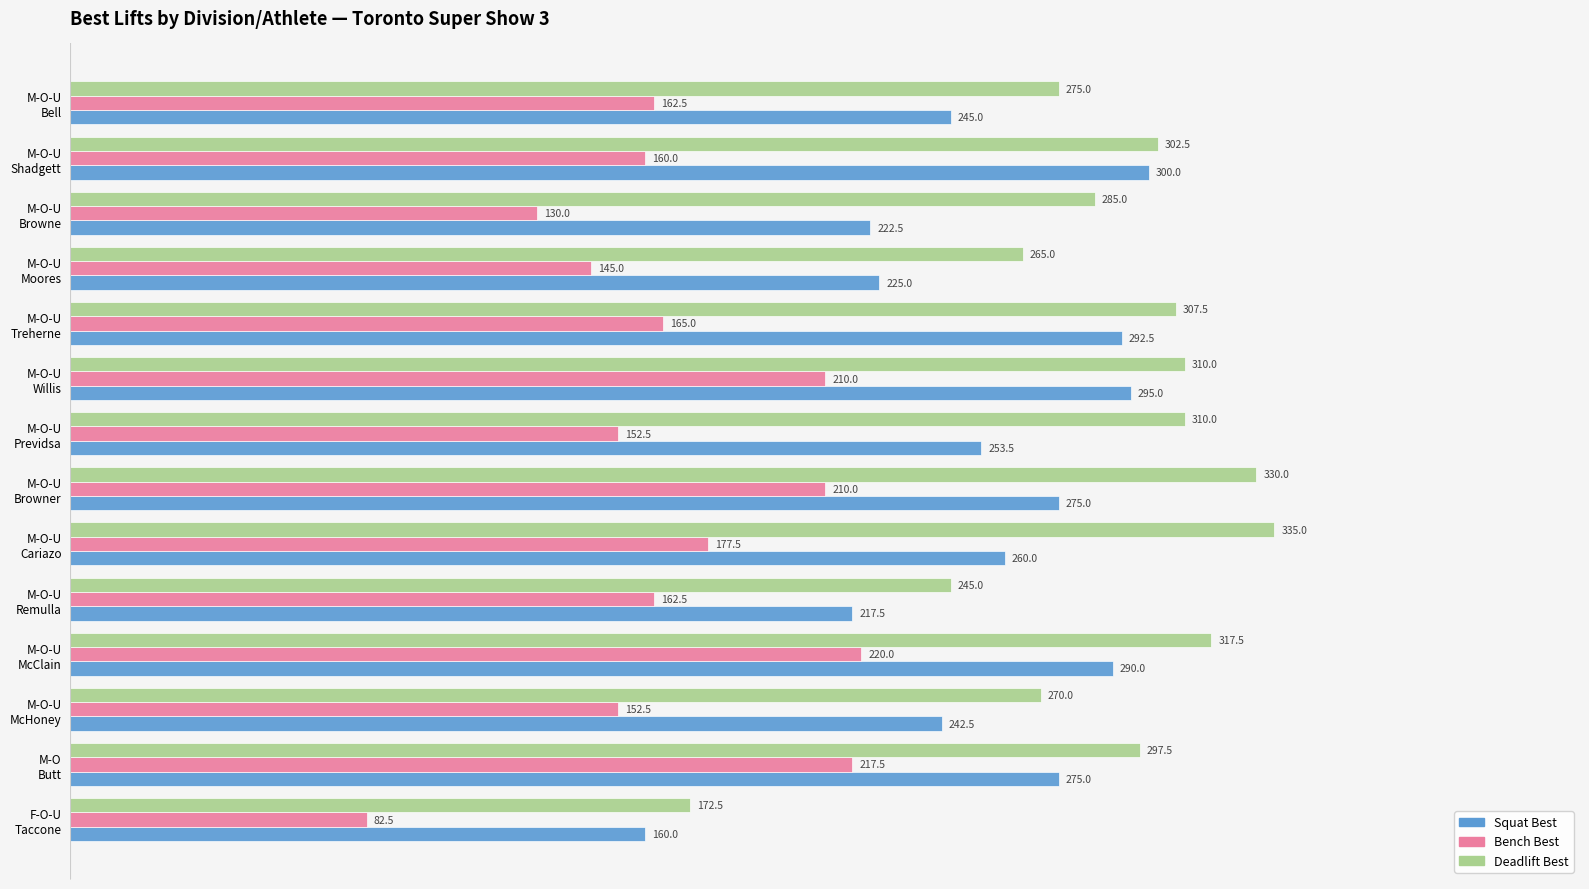

What is the sum of all Deadlift Best values?

4022.5